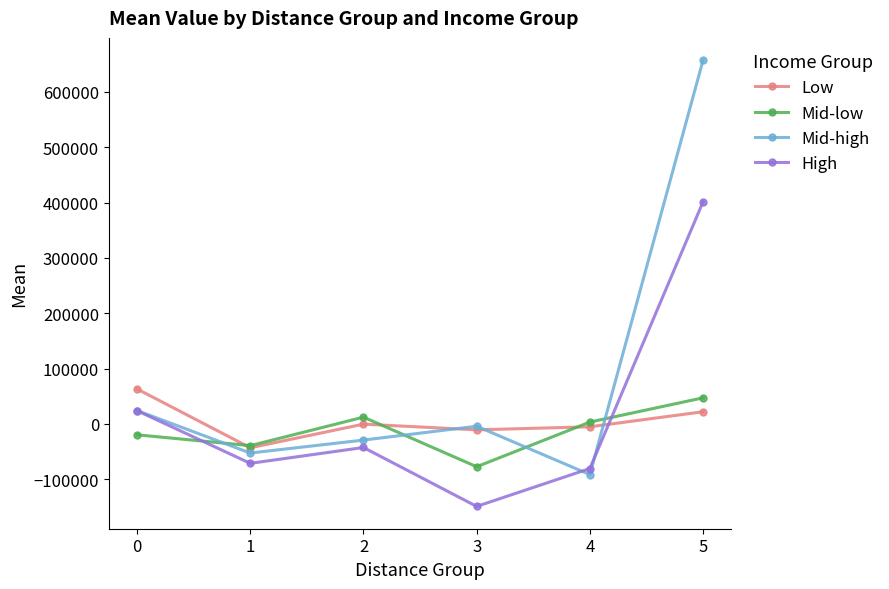

Which series has the largest total across all categories?

Mid-high